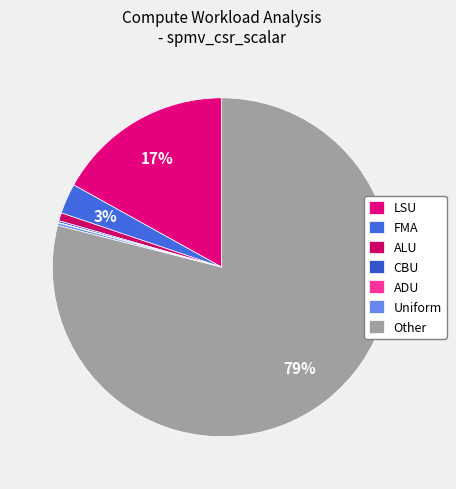

To the nearest percent, what is the average slice percentage?

14%